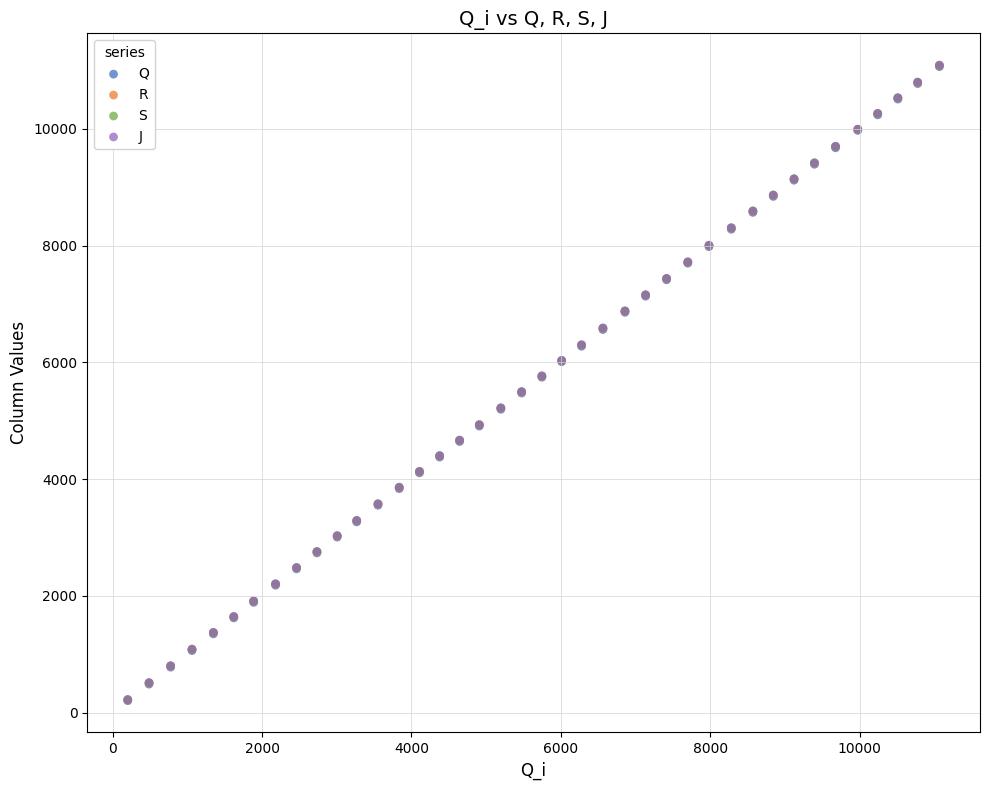

What are all the series names shown in the legend?

Q, R, S, J